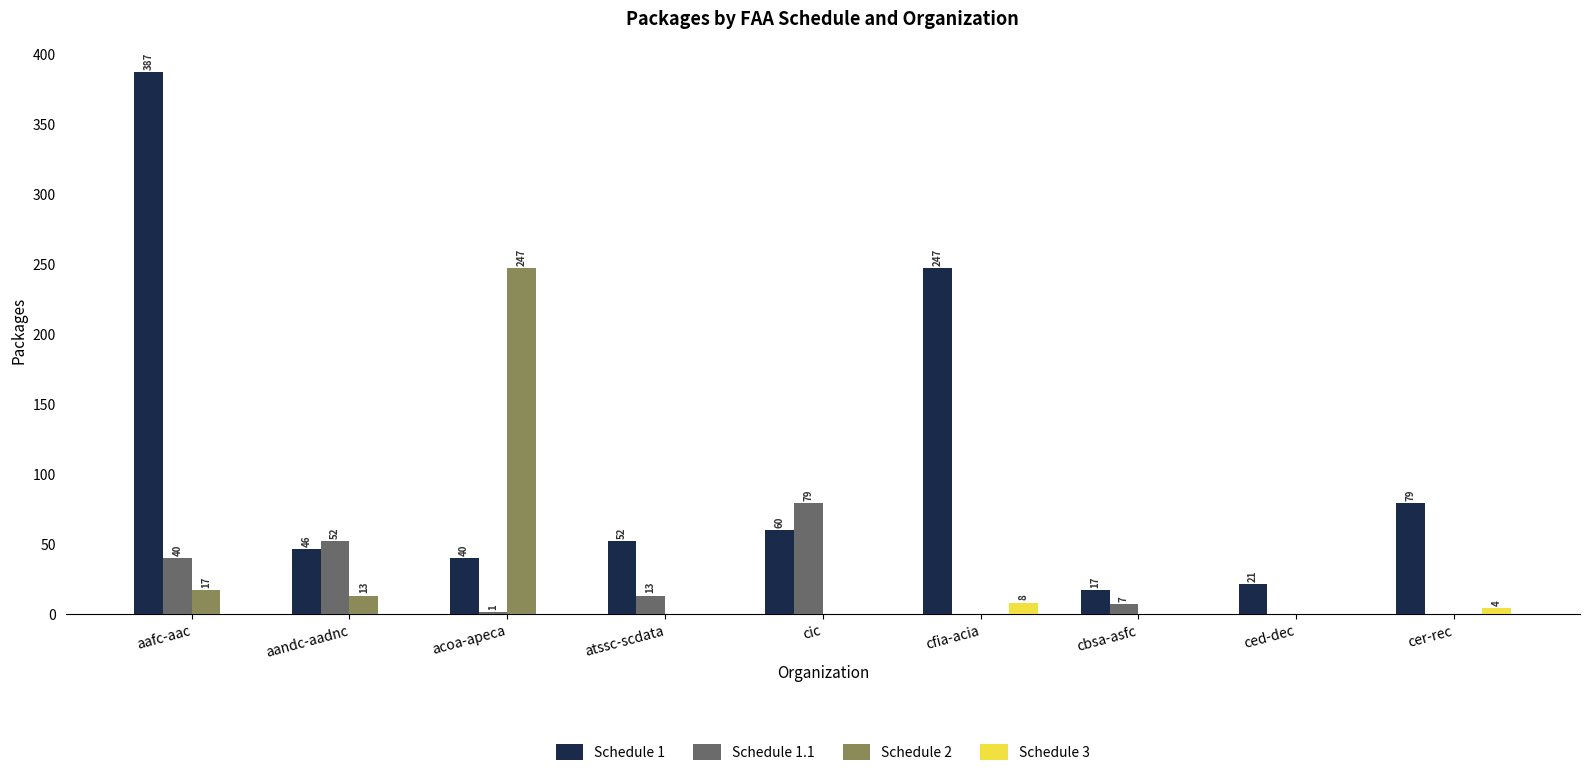

What is the maximum value shown in the chart?

387